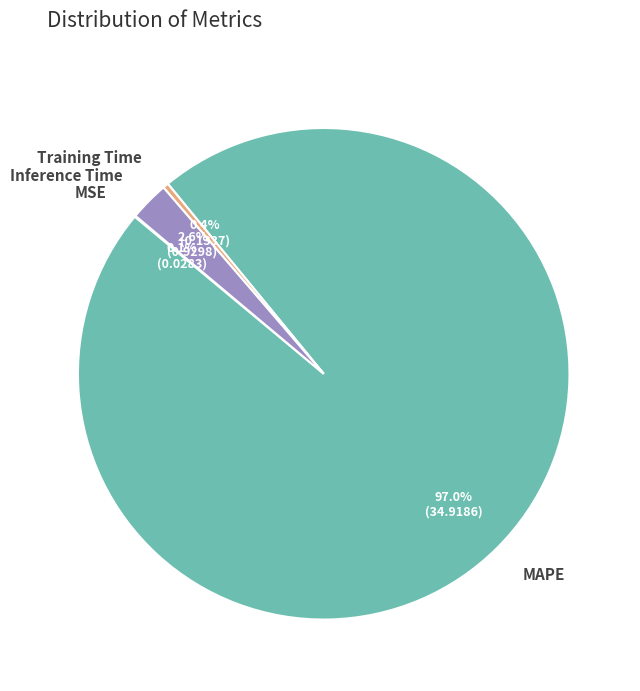

To the nearest percent, what is the combined percentage of Training Time and MAPE?

97%